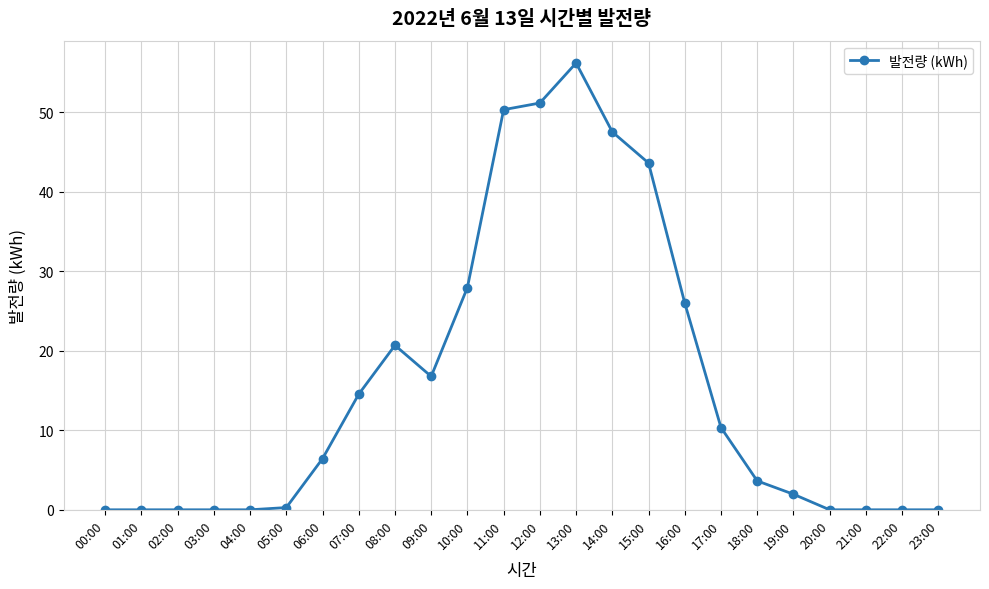

What is the difference between the values at 22:00 and 06:00?

6.4